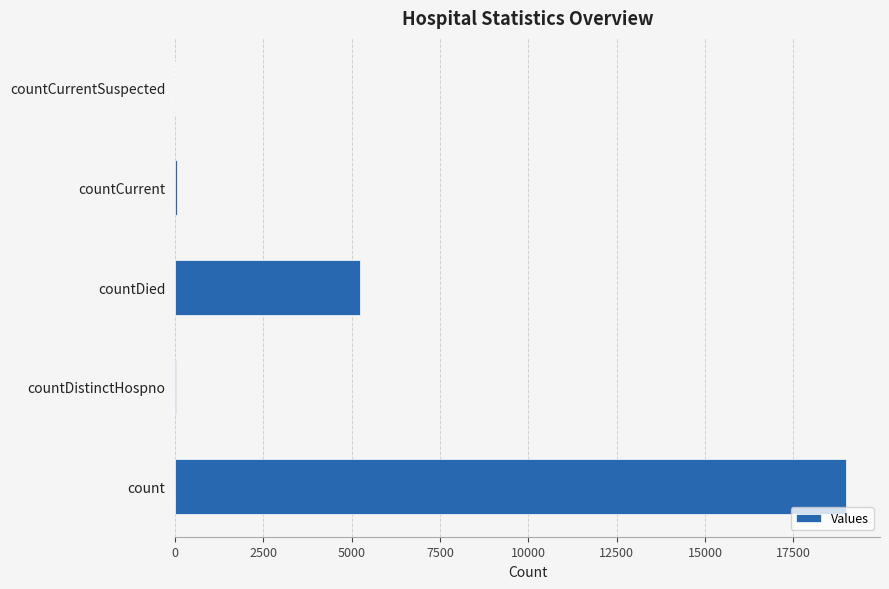

Which has a higher value, count or countDied?

count